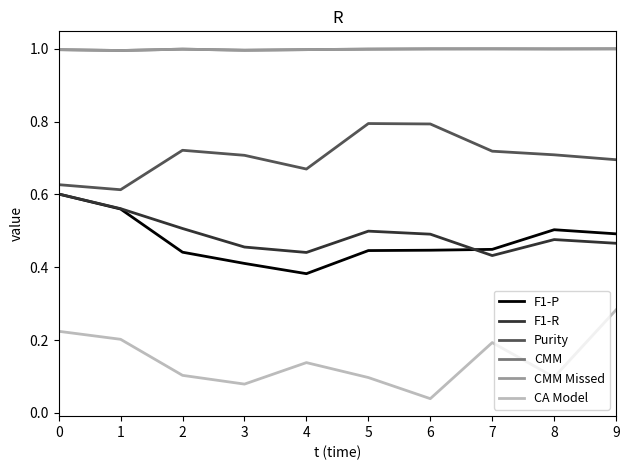

What is the maximum value shown in the chart?

1.0